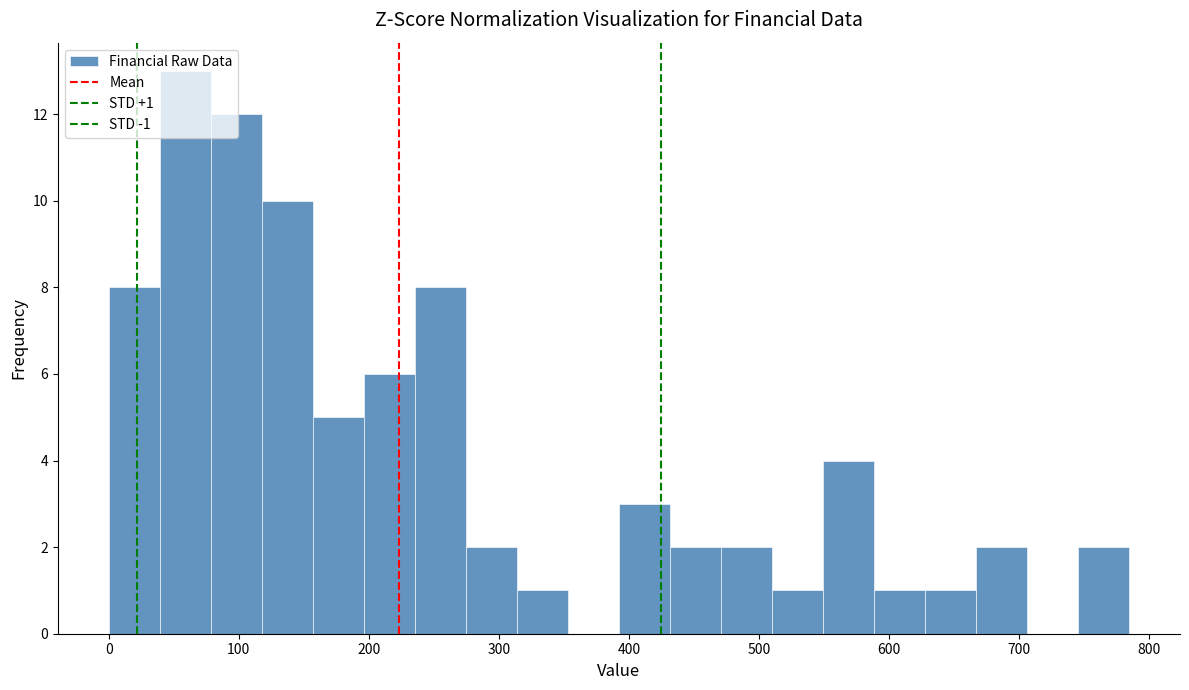

Around what value on the x-axis is the tallest bar? Give the approximate position of its centre, as read against the axis.

60